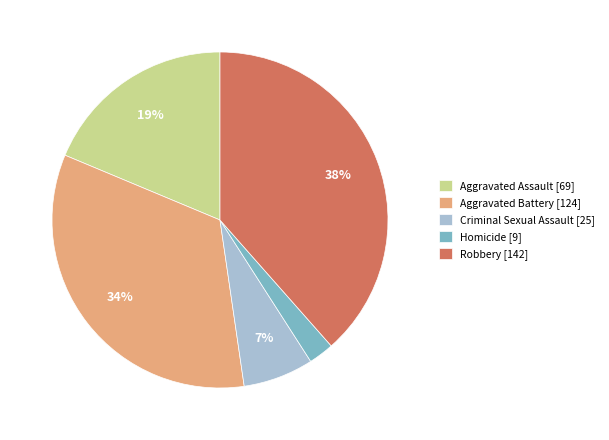

To the nearest percent, what is the difference between the largest and smallest slice percentages?

36%